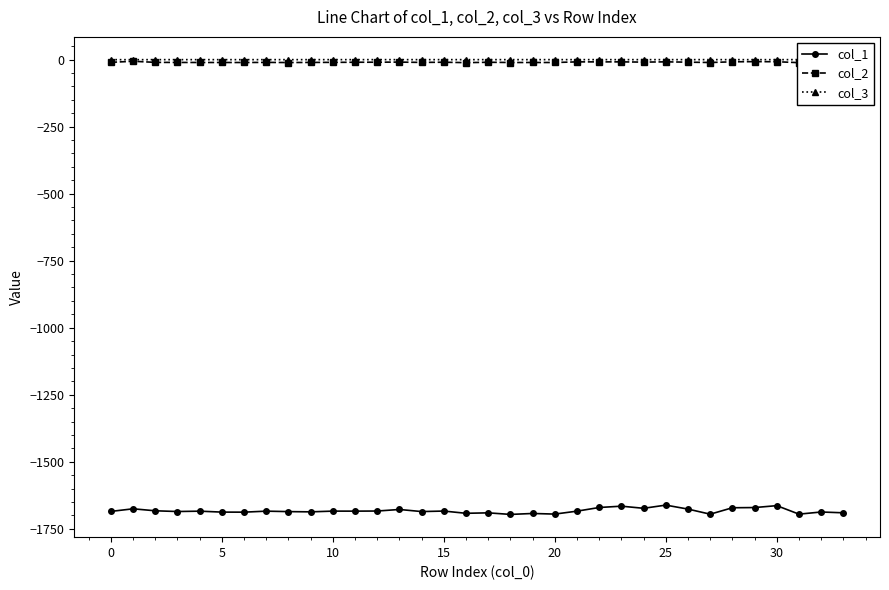

What is the label of the 16th point from the right?

18